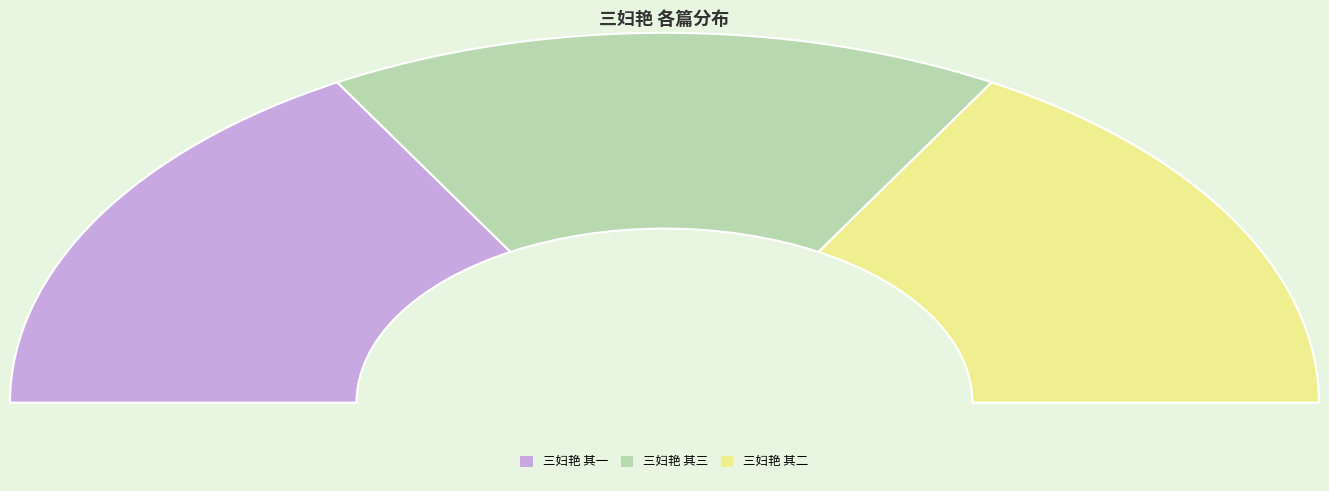

Is there a majority slice in this chart?

No